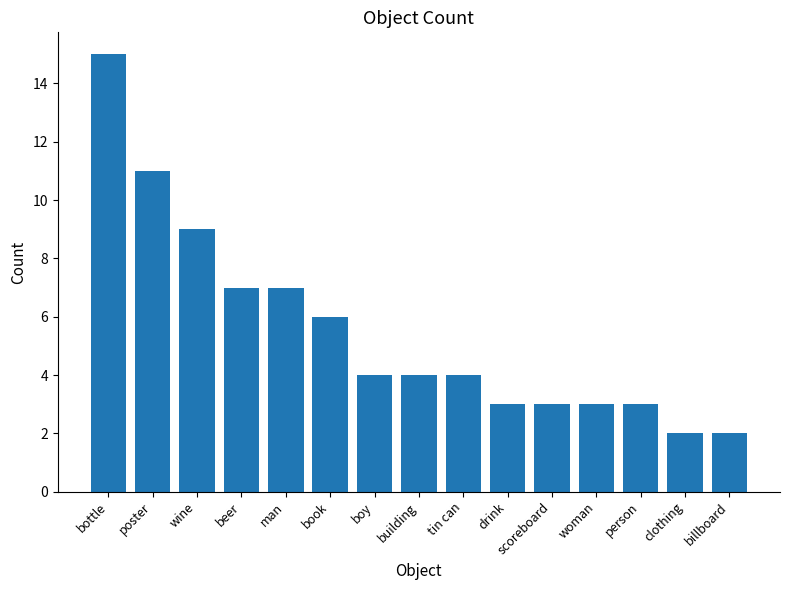

What is the sum of the values at book and boy?

10